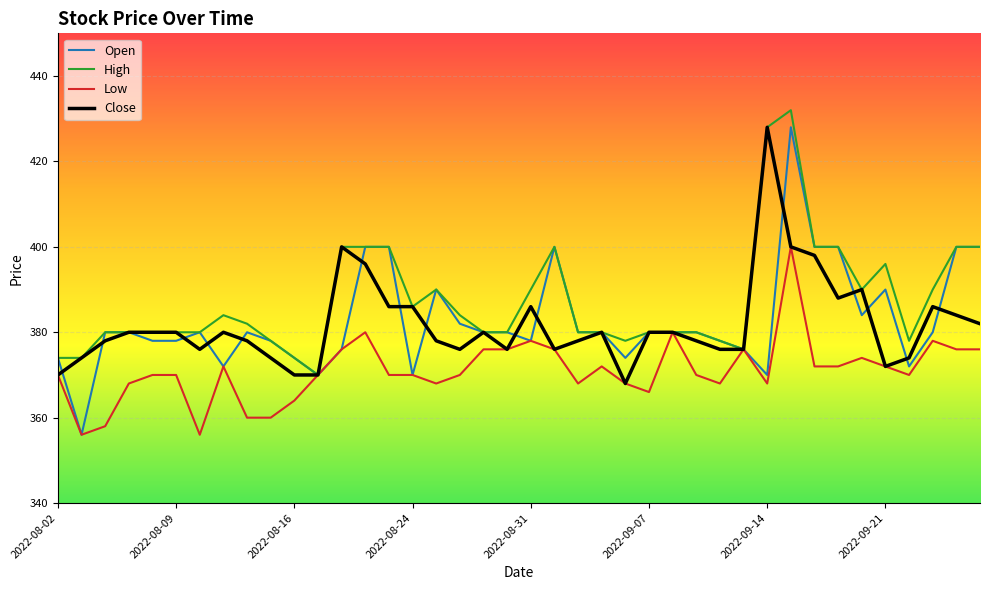

Which series has the largest total across all categories?

High